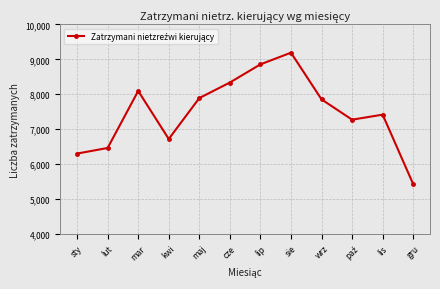

Reading left to right, transcribe all the data shown in this chart.

6301	6462	8095	6719	7891	8336	8856	9191	7854	7272	7416	5427